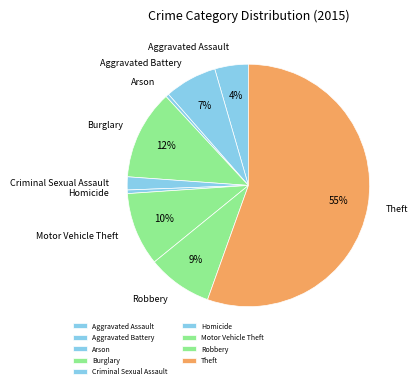

Is Aggravated Assault the majority of the pie?

No